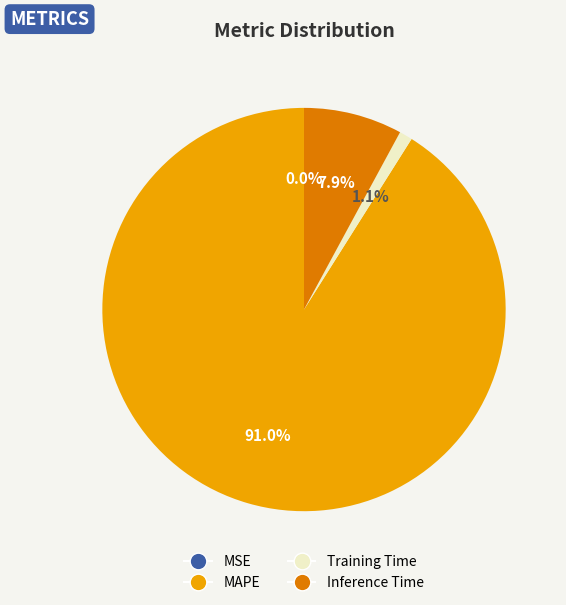

Between Training Time and MAPE, which is larger?

MAPE